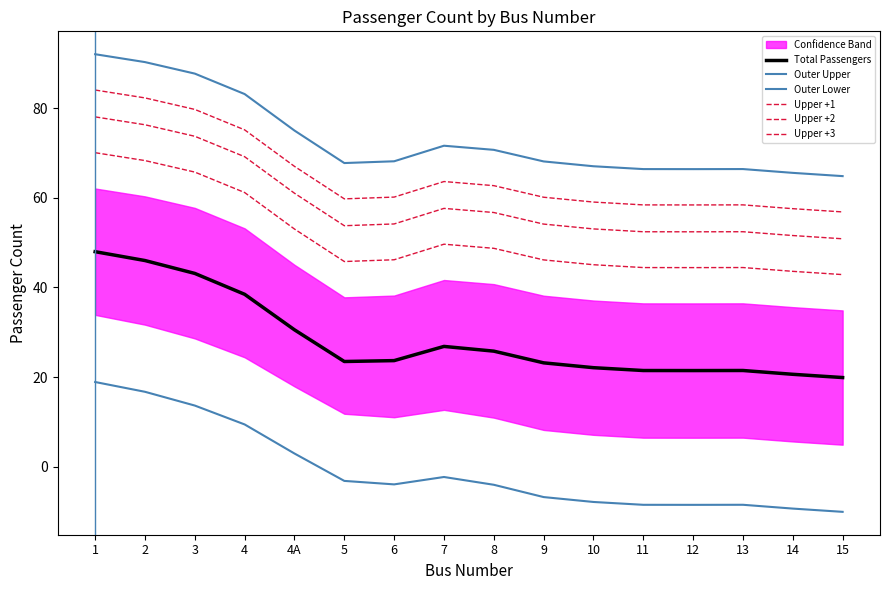

What is the maximum value shown in the chart?

92.1